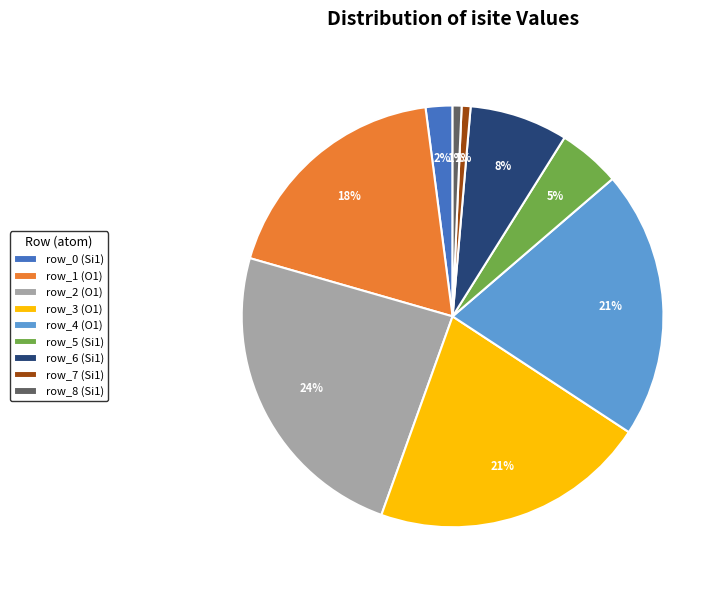

What is the largest slice in the pie chart?

row_2 (O1)